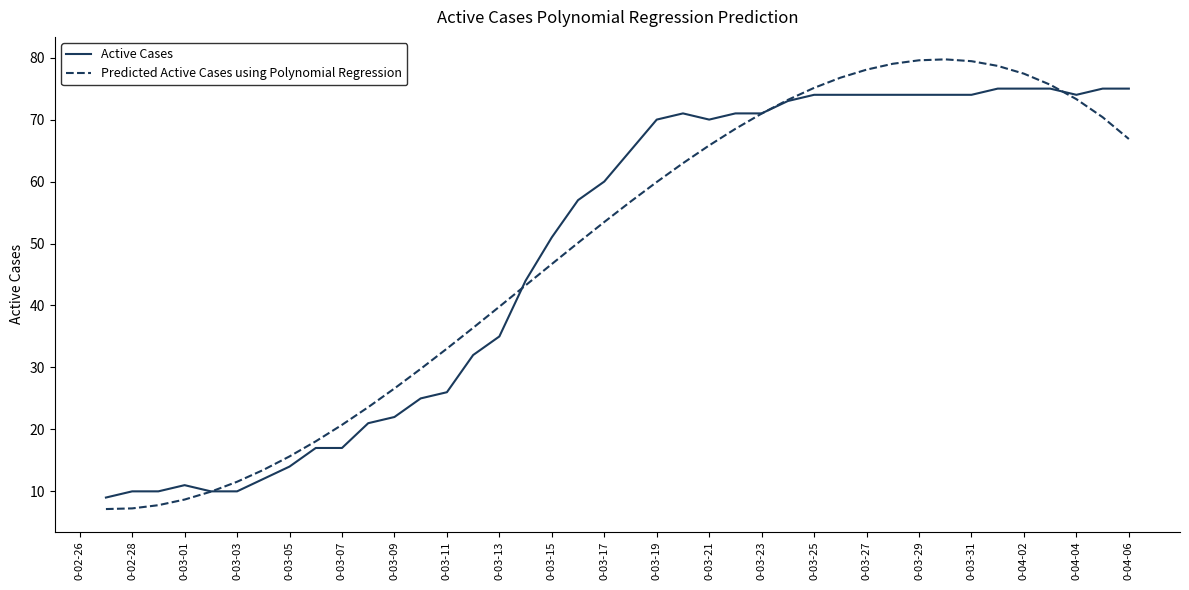

Which series has the largest range (max minus min)?

Predicted Active Cases using Polynomial Regression